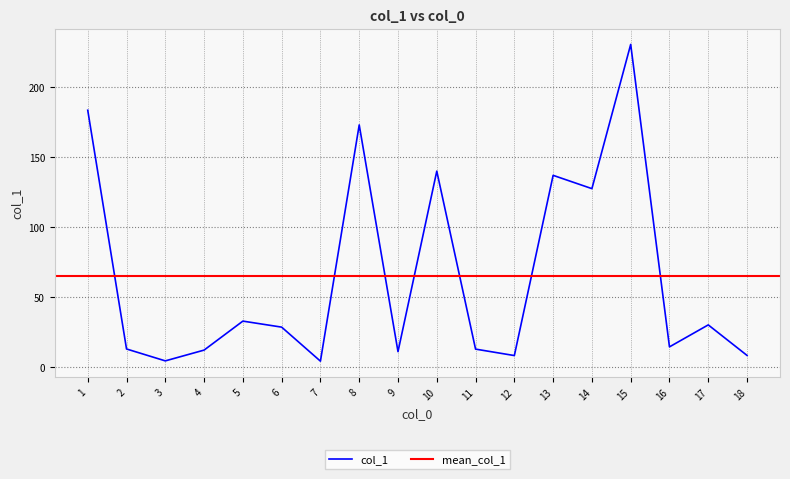

At which label does col_1 reach its peak?

15